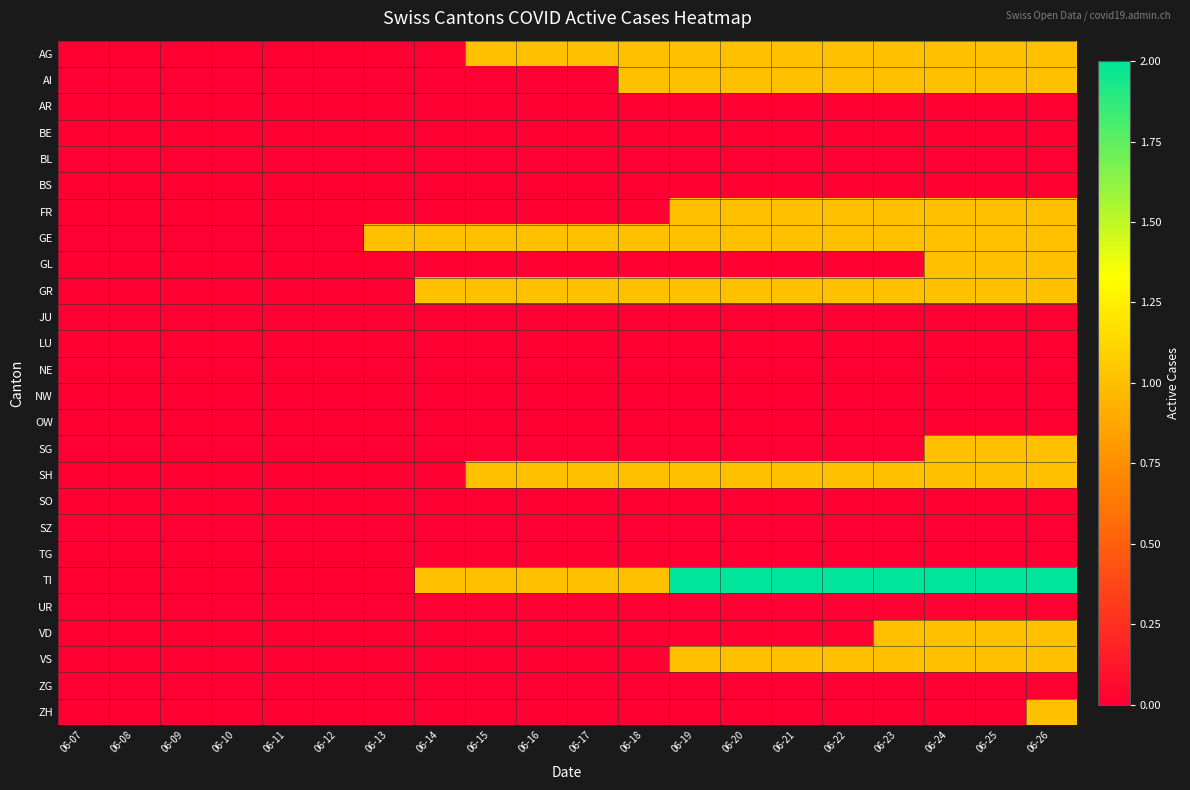

What is the spread (max minus min) of values at 06-20?

2